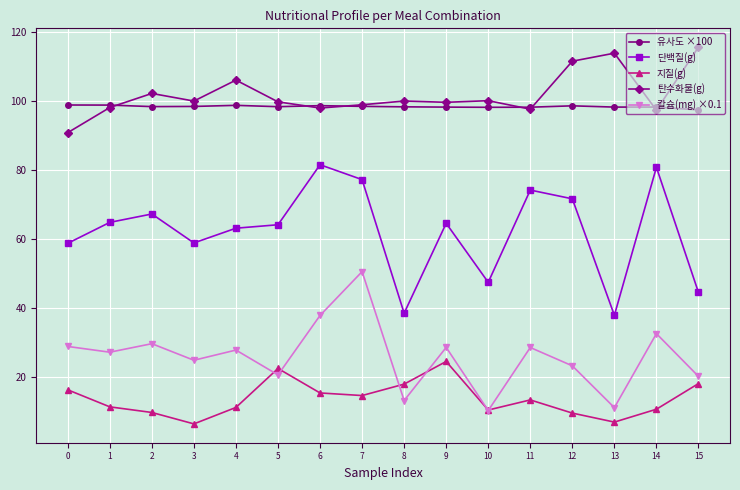

What is the minimum value shown in the chart?

6.3